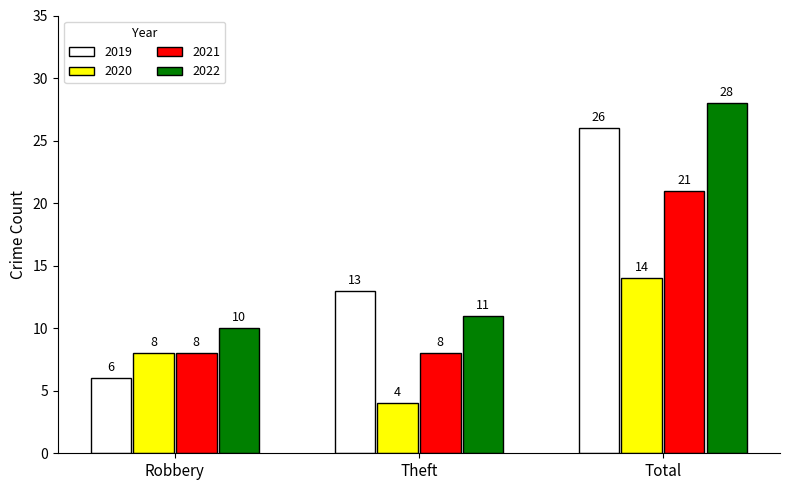

What is the greatest value displayed?

28